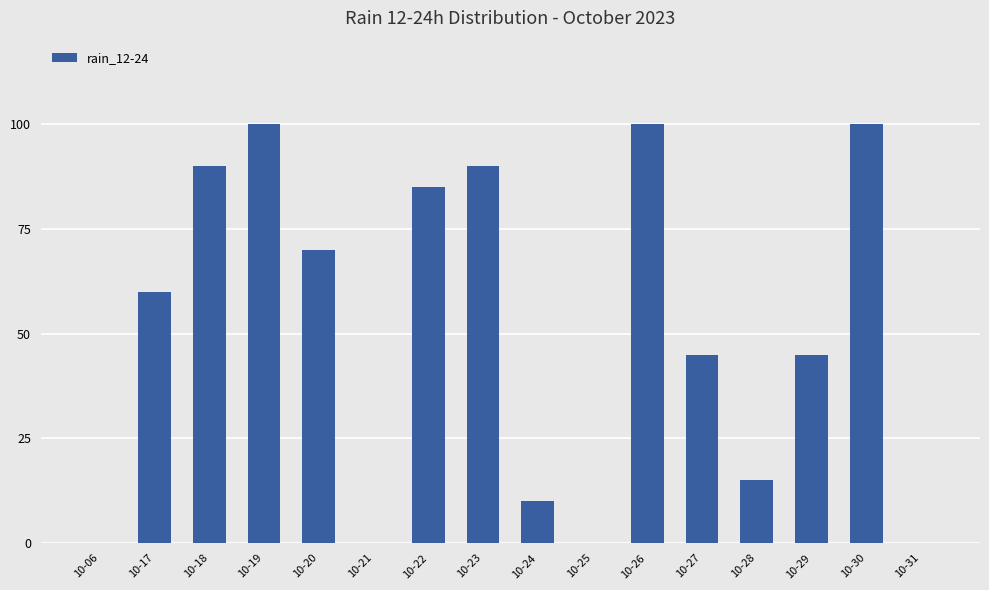

Reading left to right, list all the values displayed in this chart.

0	60	90	100	70	0	85	90	10	0	100	45	15	45	100	0